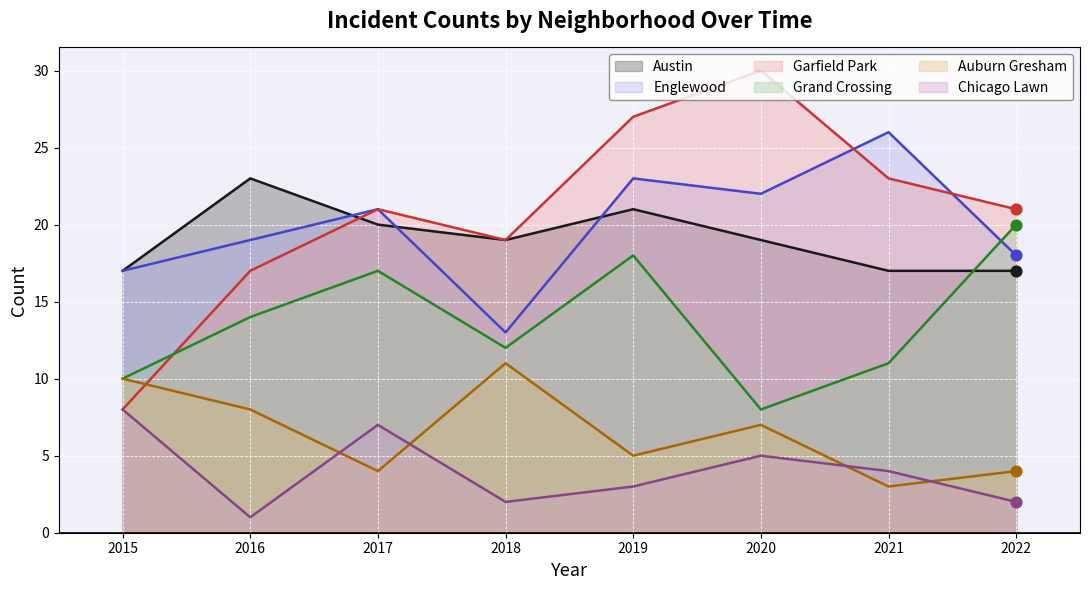

At how many categories does at least one series exceed 26?

2